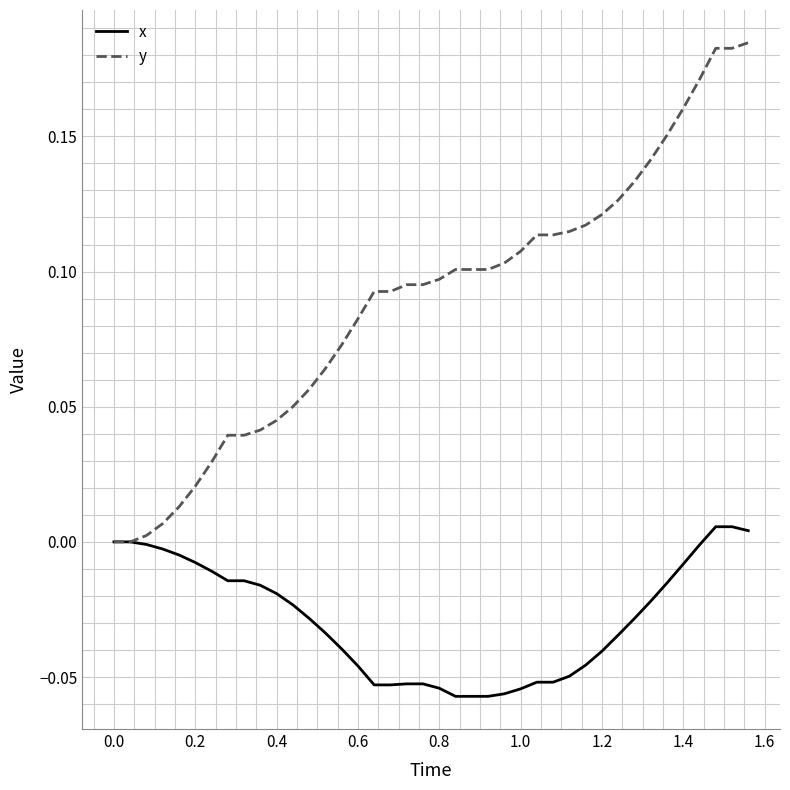

List the series in order of their peak value, lowest first.

x, y